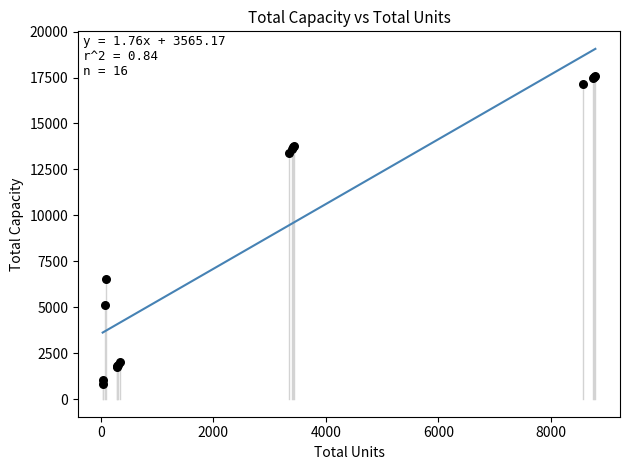

What Y value in the scatter plot is closest to 9212?

6525